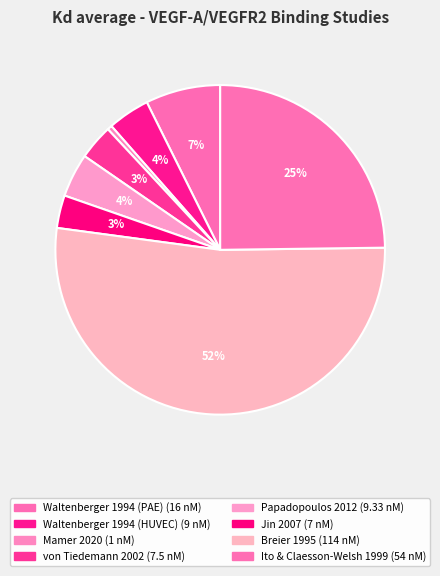

How many segments does this pie chart have?

8